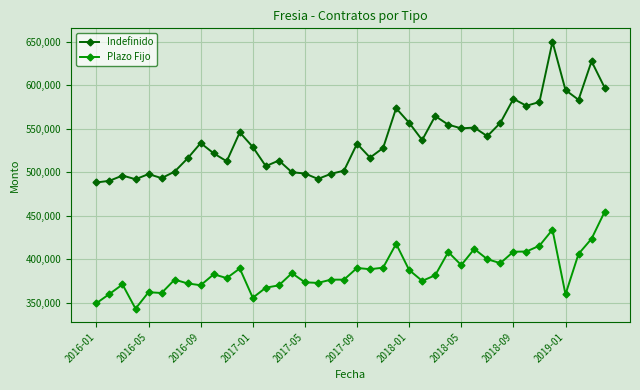

True or false: Indefinido has more than 0 interior local peaks.

True